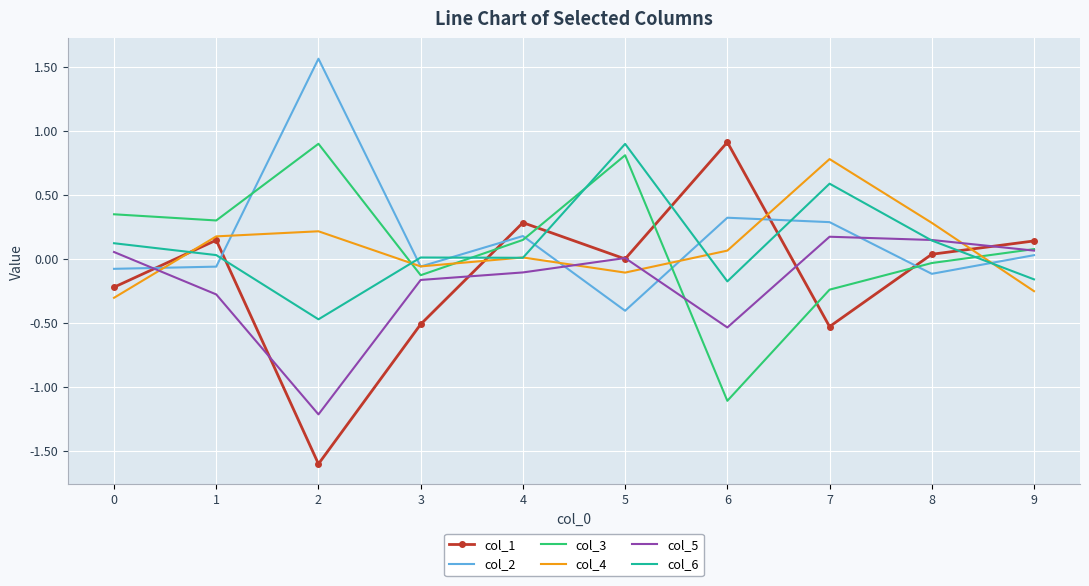

True or false: col_5 has more than 1 points higher than both neighbors.

True